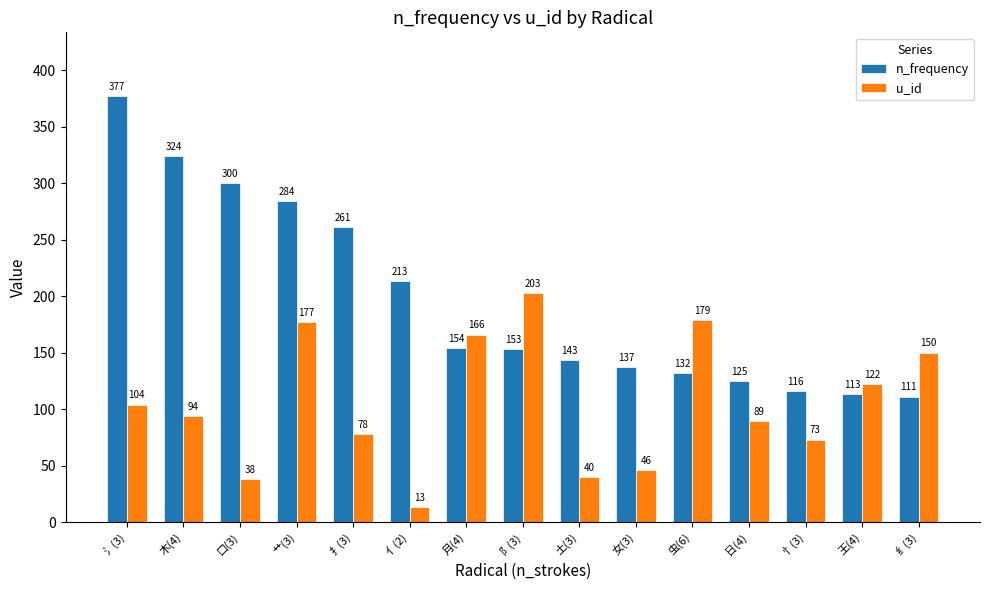

Count the number of data series in this chart.

2